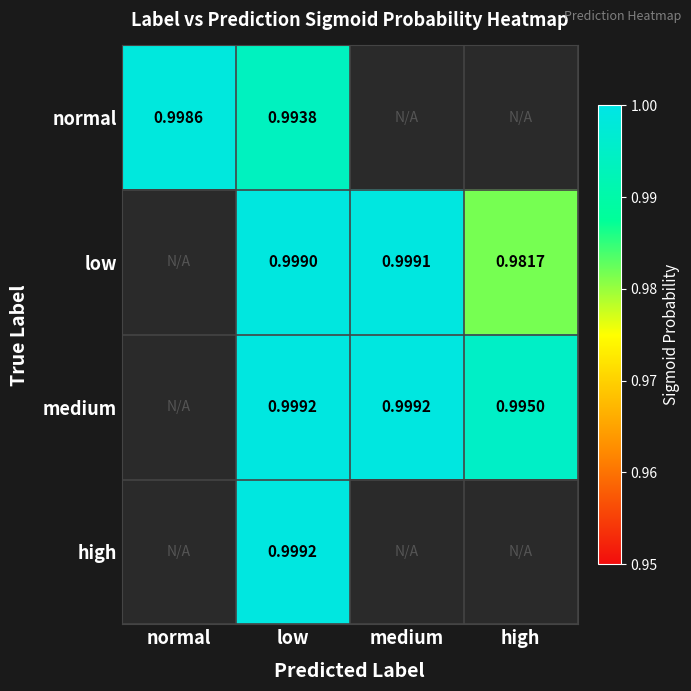

What is the total value across all series at low?

4.0